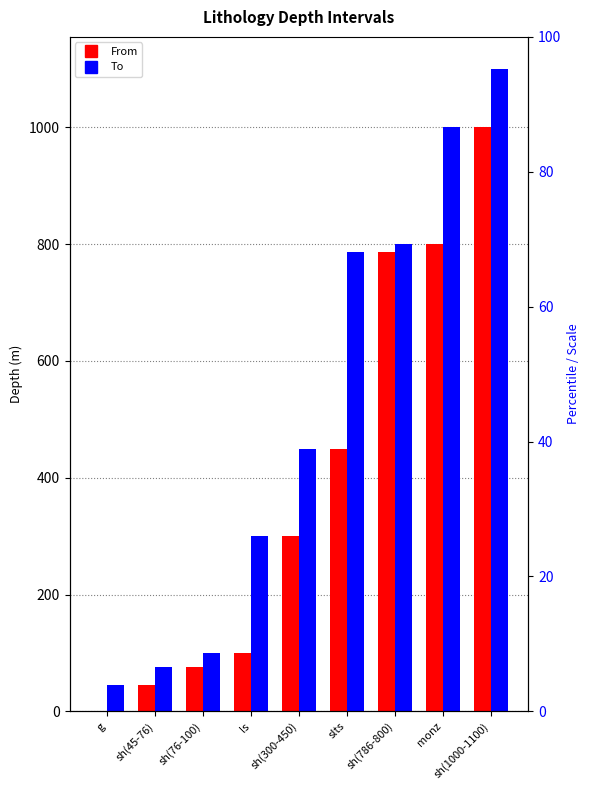

What is the value of the From bar at the 4th from the left?

100